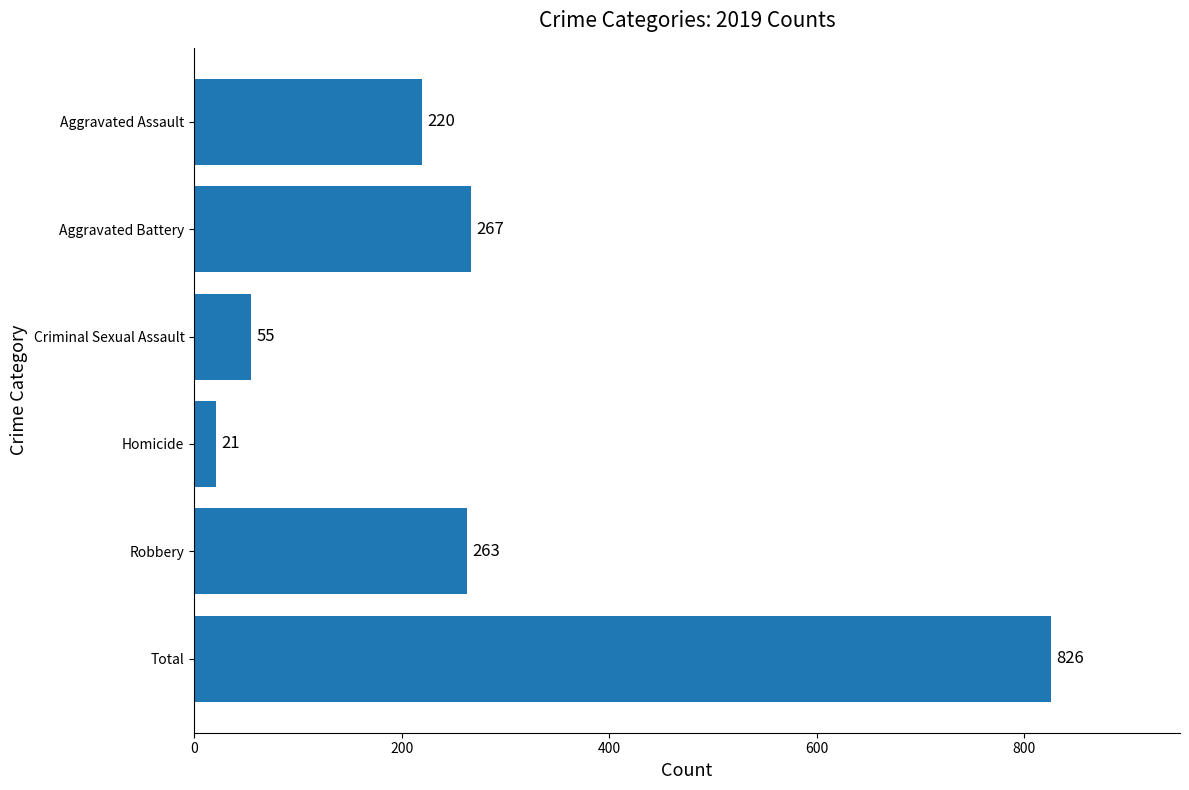

What is the difference between the values at Criminal Sexual Assault and Aggravated Battery?

212